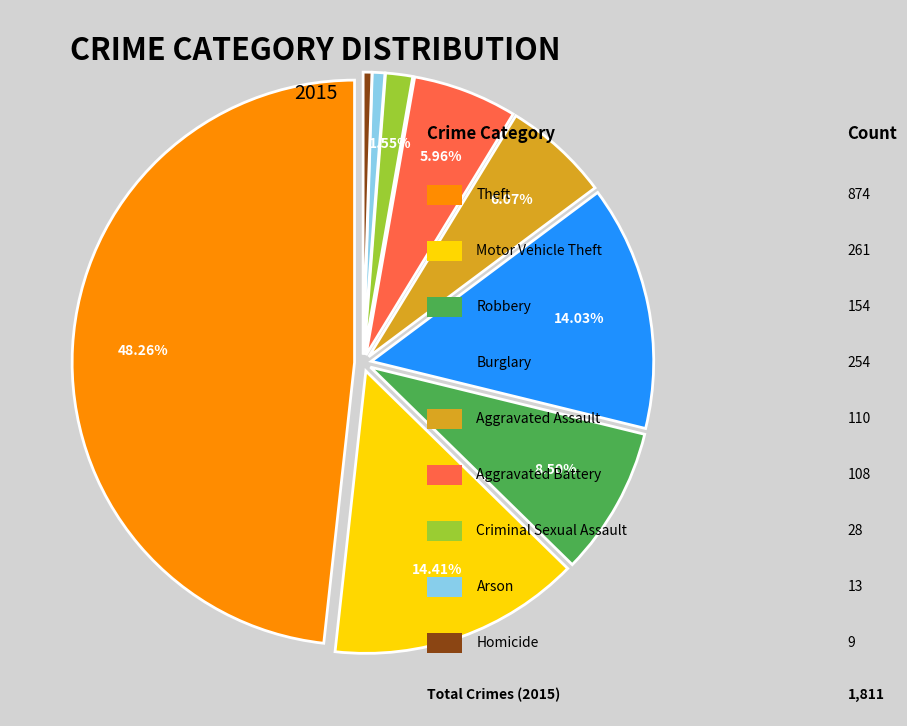

Is there any slice that represents more than half of the pie?

No